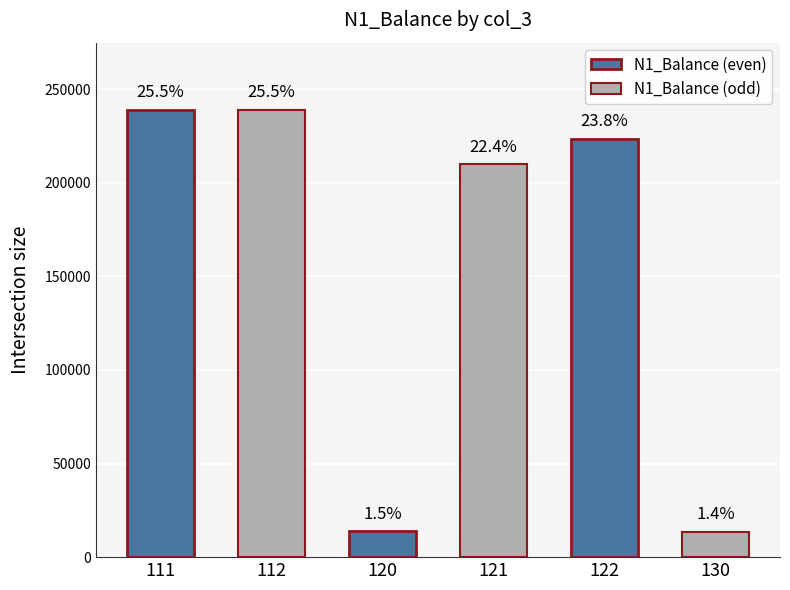

Are the bars horizontal?

No